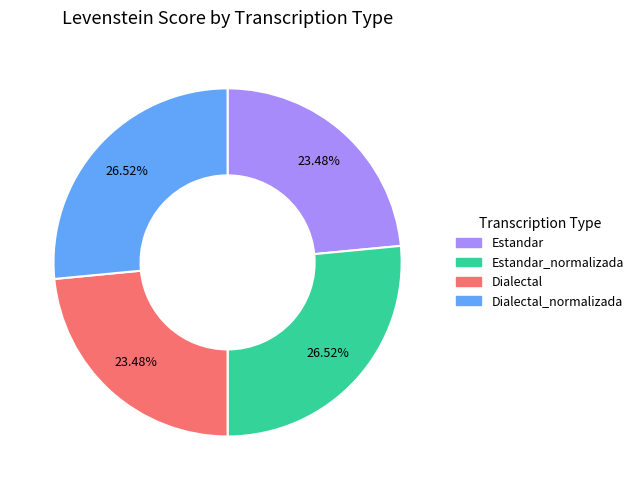

To the nearest percent, what is the average slice percentage?

25%